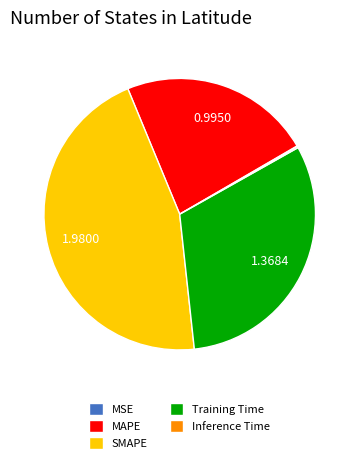

Which has a higher value, MAPE or SMAPE?

SMAPE